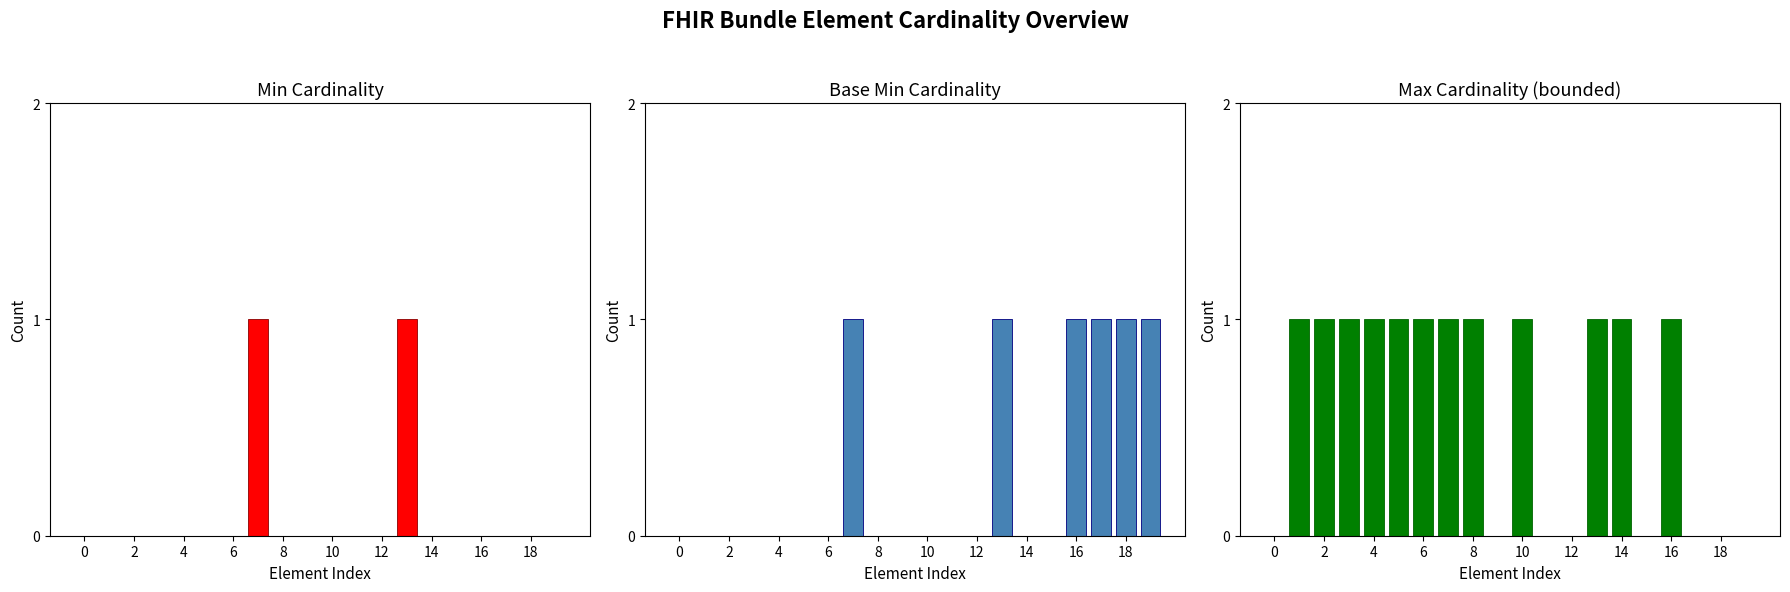

At how many categories does at least one series exceed 0?

15